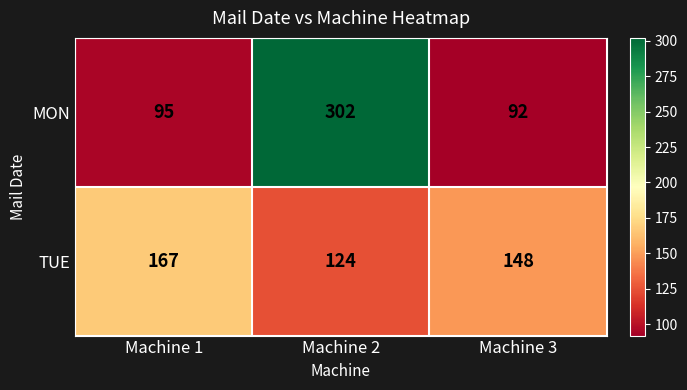

Reading right to left, list all the values displayed in this chart.

MON: Machine 3=92	Machine 2=302	Machine 1=95
TUE: Machine 3=148	Machine 2=124	Machine 1=167